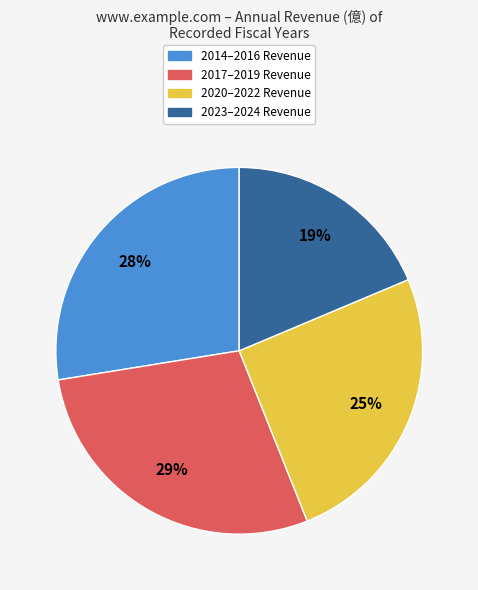

To the nearest percent, what is the average slice percentage?

25%